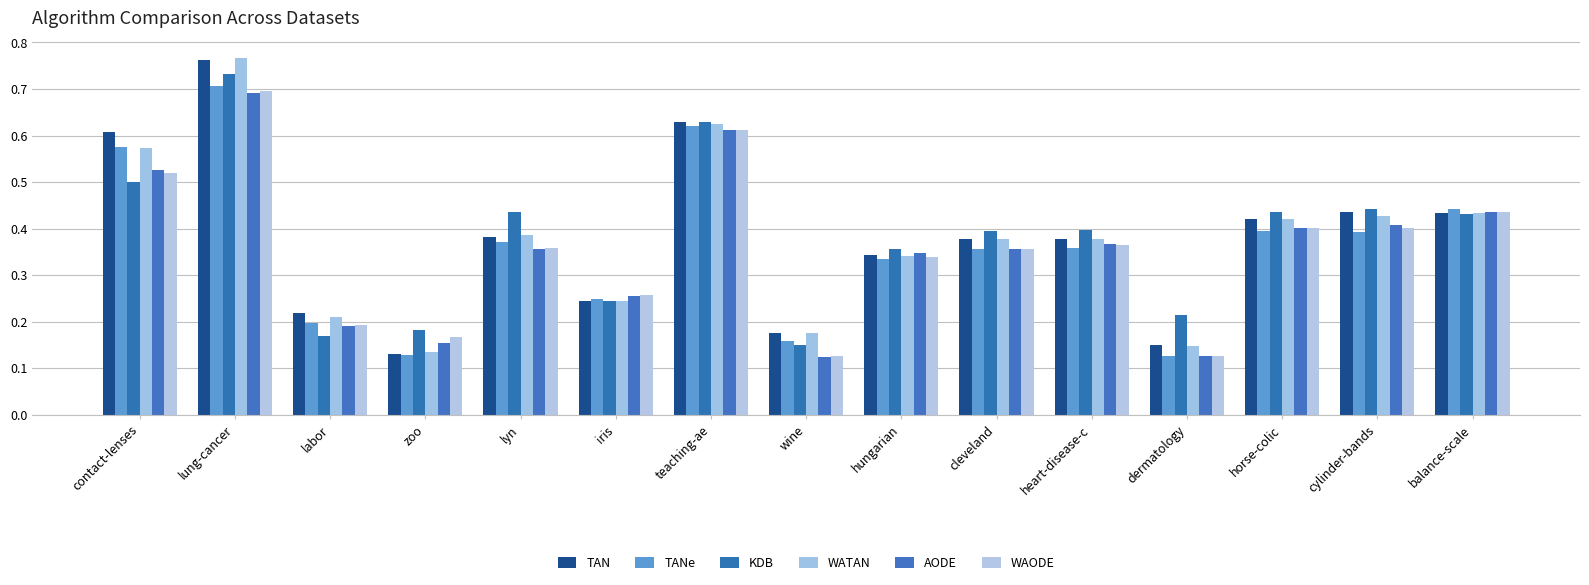

How many series are shown in this chart?

6